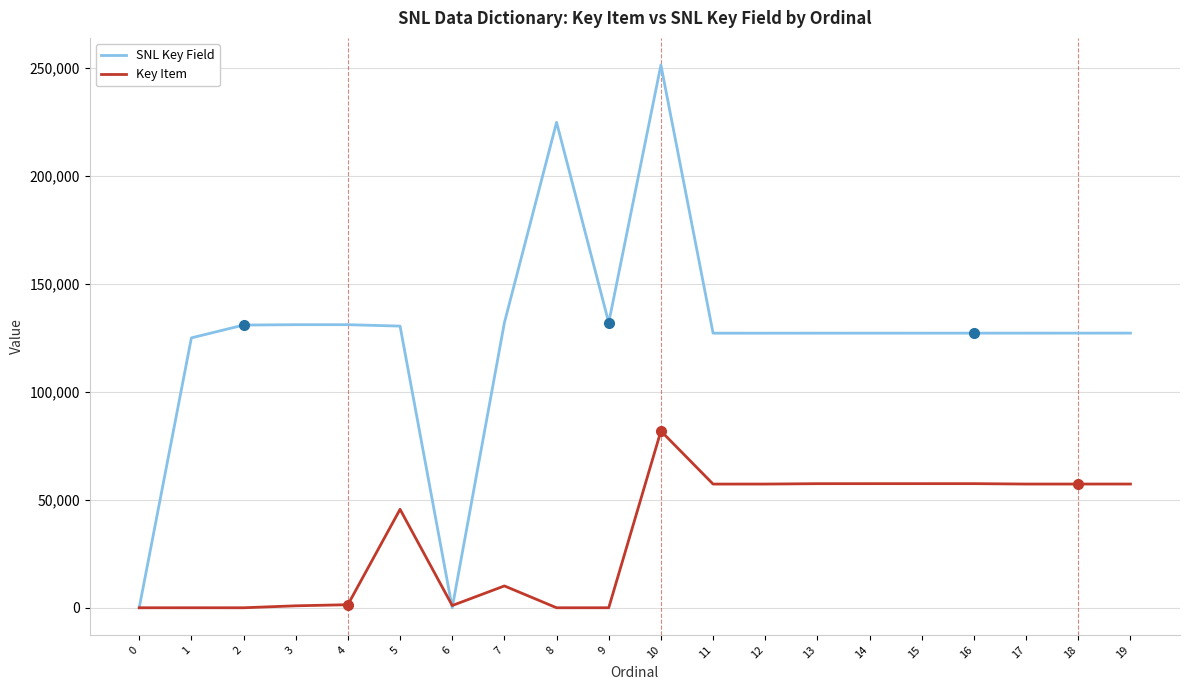

What is the difference between the SNL Key Field values at 13 and 3?

3928